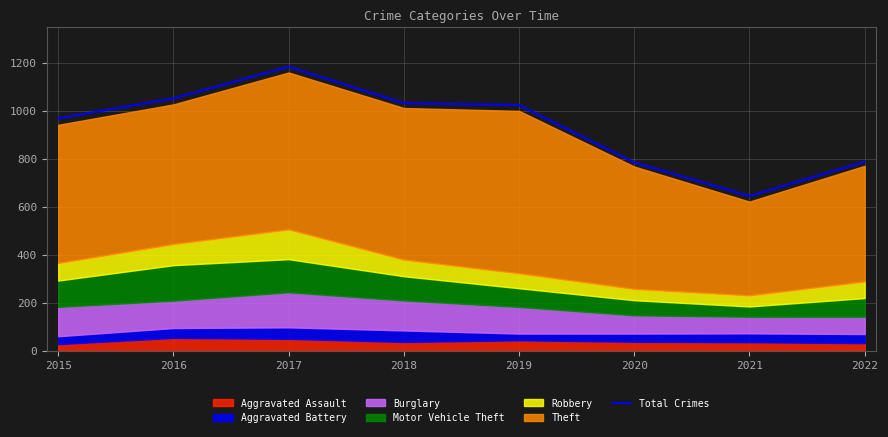

The value of Total Crimes at 2018 is 694. True or false?

False